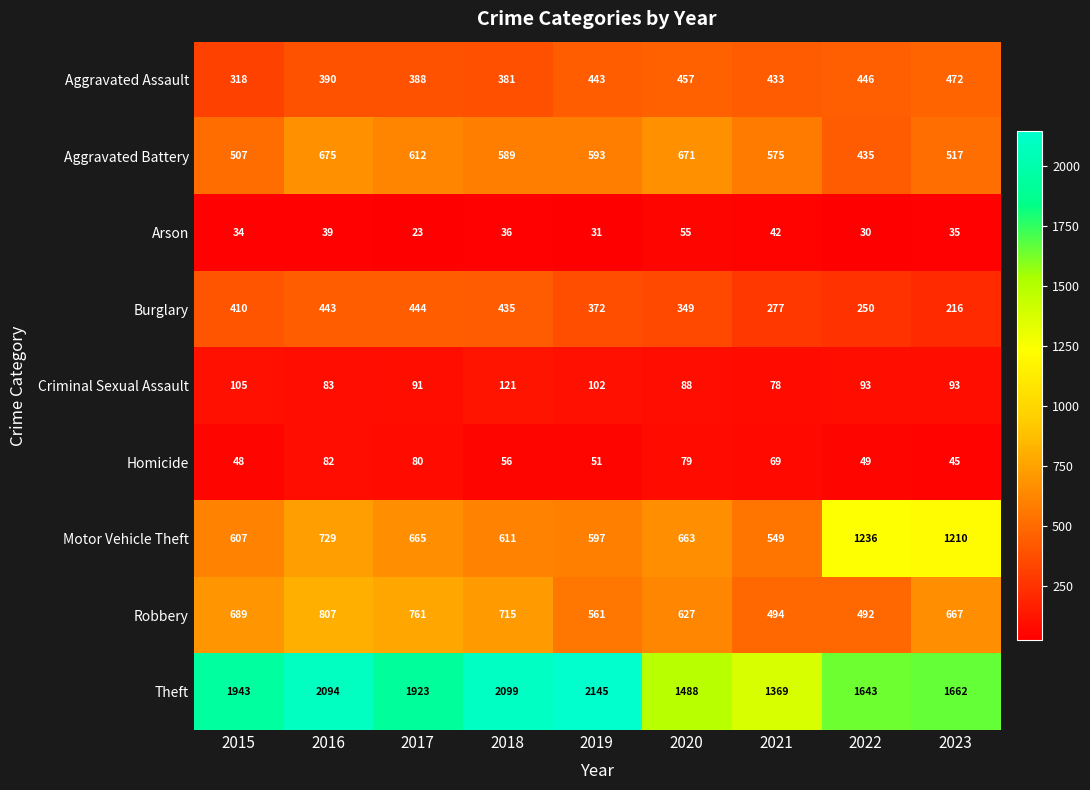

List the labels in order of Homicide value, smallest first.

2023, 2015, 2022, 2019, 2018, 2021, 2020, 2017, 2016